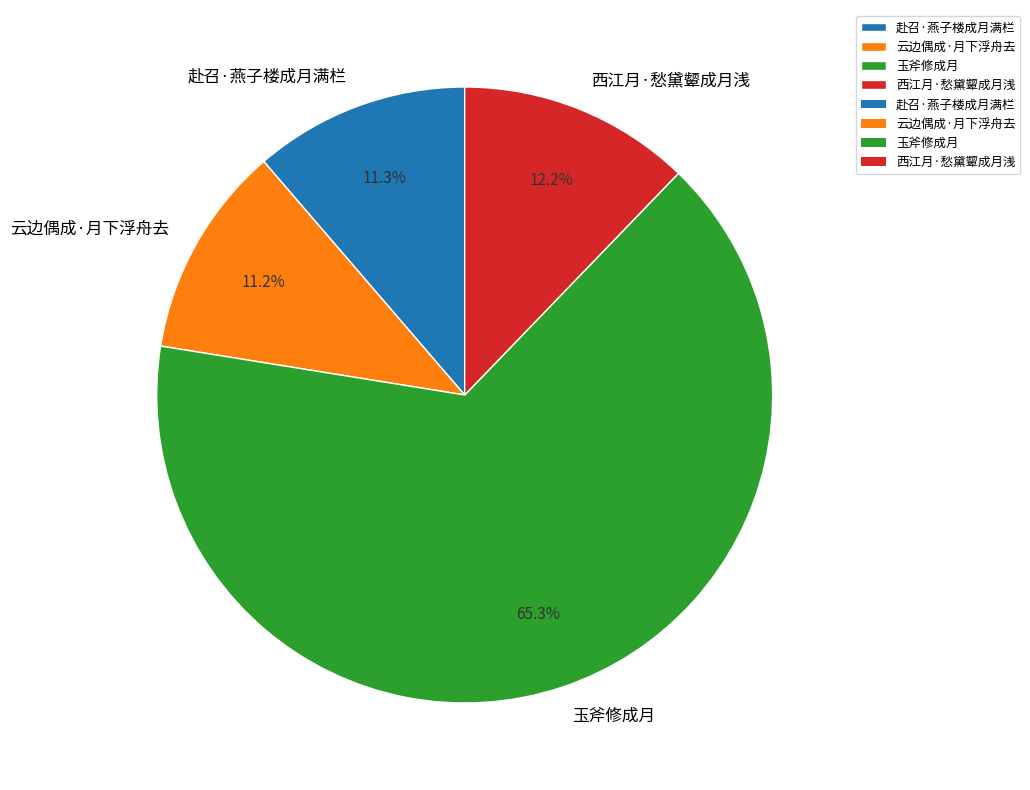

What is the ratio of the value at 赴召·燕子楼成月满栏 to the value at 西江月·愁黛颦成月浅?

0.9